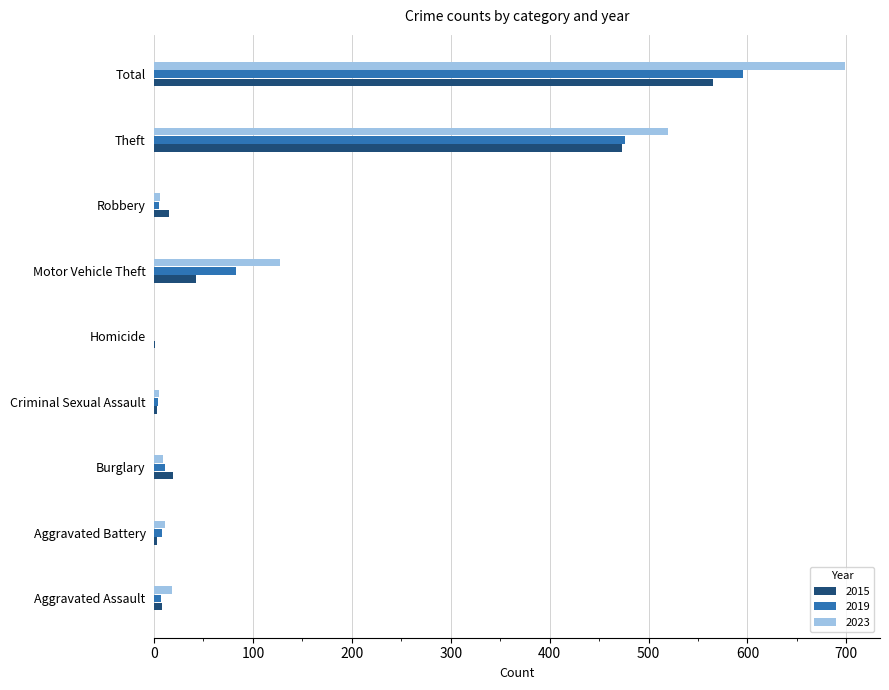

What is the sum of all 2023 values?

1395